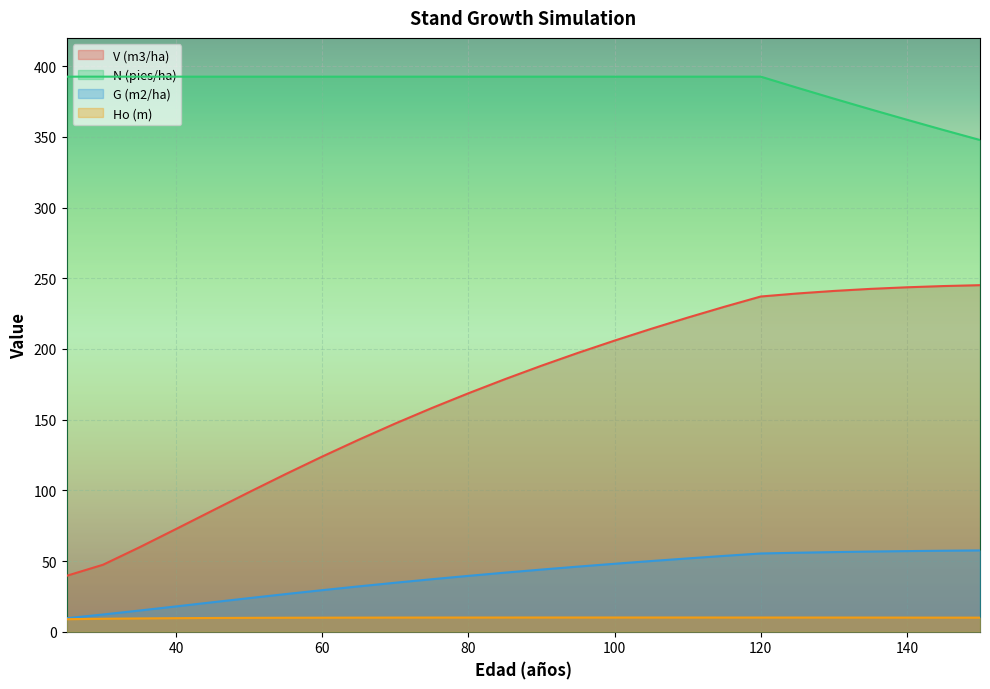

True or false: Ho (m) and N (pies/ha) intersect in this chart.

False